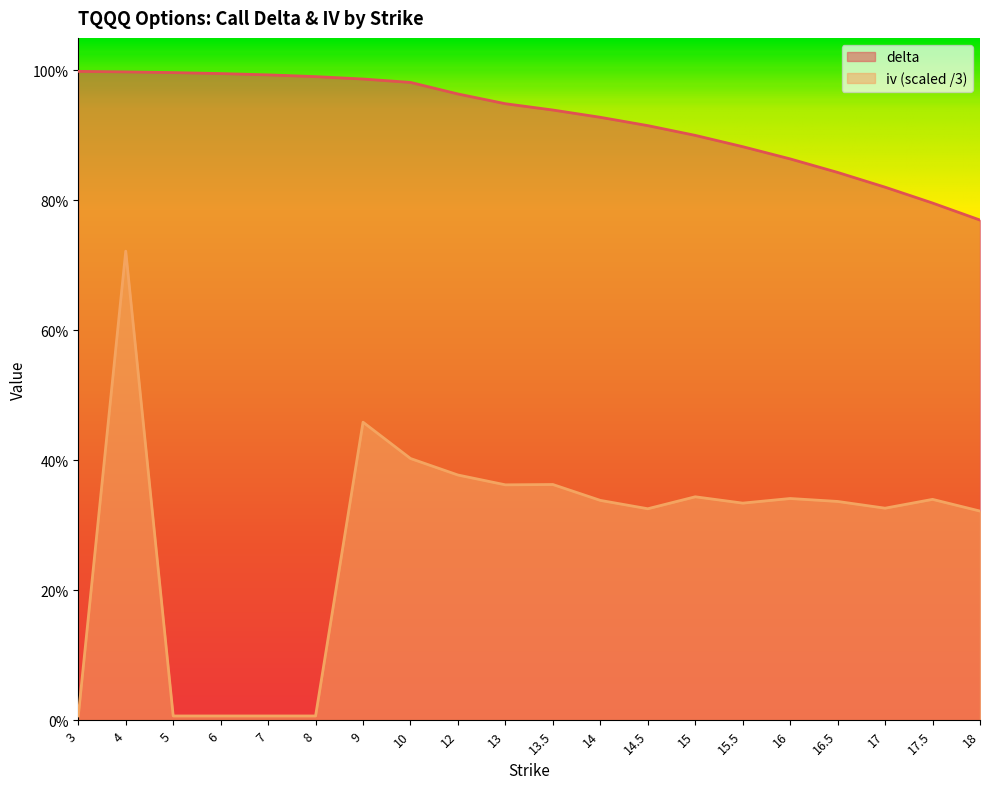

True or false: iv and delta cross at least once.

False